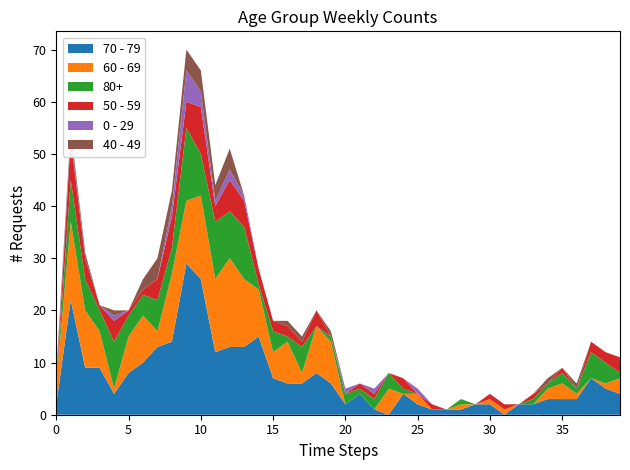

Reading left to right, list all the values displayed in this chart.

70 - 79: 2022-12-26=2	2023-01-02=22	2023-01-09=9	2023-01-16=9	2023-01-23=4	2023-01-30=8	2023-02-06=10	2023-02-13=13	2023-02-20=14	2023-02-27=29	2023-03-06=26	2023-03-13=12	2023-03-20=13	2023-03-27=13	2023-04-03=15	2023-04-10=7	2023-04-17=6	2023-04-24=6	2023-05-01=8	2023-05-08=6	2023-05-15=2	2023-05-22=4	2023-05-29=1	2023-06-05=0	2023-06-12=4	2023-06-19=2	2023-06-26=1	2023-07-03=1	2023-07-10=1	2023-07-17=2	2023-07-24=2	2023-07-31=0	2023-08-07=2	2023-08-14=2	2023-08-21=3	2023-08-28=3	2023-09-04=3	2023-09-11=7	2023-09-18=5	2023-09-25=4
60 - 69: 2022-12-26=4	2023-01-02=15	2023-01-09=11	2023-01-16=7	2023-01-23=1	2023-01-30=7	2023-02-06=9	2023-02-13=3	2023-02-20=13	2023-02-27=12	2023-03-06=16	2023-03-13=14	2023-03-20=17	2023-03-27=13	2023-04-03=9	2023-04-10=5	2023-04-17=8	2023-04-24=2	2023-05-01=9	2023-05-08=8	2023-05-15=0	2023-05-22=0	2023-05-29=0	2023-06-05=5	2023-06-12=0	2023-06-19=2	2023-06-26=0	2023-07-03=0	2023-07-10=1	2023-07-17=0	2023-07-24=1	2023-07-31=1	2023-08-07=0	2023-08-14=0	2023-08-21=2	2023-08-28=3	2023-09-04=1	2023-09-11=0	2023-09-18=1	2023-09-25=3
80+: 2022-12-26=0	2023-01-02=8	2023-01-09=6	2023-01-16=4	2023-01-23=9	2023-01-30=4	2023-02-06=4	2023-02-13=6	2023-02-20=5	2023-02-27=14	2023-03-06=8	2023-03-13=11	2023-03-20=9	2023-03-27=10	2023-04-03=1	2023-04-10=4	2023-04-17=1	2023-04-24=5	2023-05-01=0	2023-05-08=1	2023-05-15=2	2023-05-22=1	2023-05-29=2	2023-06-05=3	2023-06-12=1	2023-06-19=0	2023-06-26=0	2023-07-03=0	2023-07-10=1	2023-07-17=0	2023-07-24=0	2023-07-31=0	2023-08-07=0	2023-08-14=1	2023-08-21=1	2023-08-28=2	2023-09-04=1	2023-09-11=5	2023-09-18=4	2023-09-25=1
50 - 59: 2022-12-26=0	2023-01-02=8	2023-01-09=4	2023-01-16=1	2023-01-23=4	2023-01-30=1	2023-02-06=1	2023-02-13=4	2023-02-20=6	2023-02-27=5	2023-03-06=9	2023-03-13=3	2023-03-20=6	2023-03-27=5	2023-04-03=3	2023-04-10=2	2023-04-17=2	2023-04-24=1	2023-05-01=3	2023-05-08=0	2023-05-15=0	2023-05-22=1	2023-05-29=1	2023-06-05=0	2023-06-12=2	2023-06-19=0	2023-06-26=1	2023-07-03=0	2023-07-10=0	2023-07-17=0	2023-07-24=1	2023-07-31=1	2023-08-07=0	2023-08-14=1	2023-08-21=0	2023-08-28=1	2023-09-04=0	2023-09-11=2	2023-09-18=2	2023-09-25=3
0 - 29: 2022-12-26=1	2023-01-02=1	2023-01-09=0	2023-01-16=0	2023-01-23=1	2023-01-30=0	2023-02-06=0	2023-02-13=0	2023-02-20=2	2023-02-27=6	2023-03-06=3	2023-03-13=1	2023-03-20=2	2023-03-27=1	2023-04-03=0	2023-04-10=0	2023-04-17=0	2023-04-24=0	2023-05-01=0	2023-05-08=0	2023-05-15=1	2023-05-22=0	2023-05-29=1	2023-06-05=0	2023-06-12=0	2023-06-19=1	2023-06-26=0	2023-07-03=0	2023-07-10=0	2023-07-17=0	2023-07-24=0	2023-07-31=0	2023-08-07=0	2023-08-14=0	2023-08-21=0	2023-08-28=0	2023-09-04=0	2023-09-11=0	2023-09-18=0	2023-09-25=0
40 - 49: 2022-12-26=1	2023-01-02=1	2023-01-09=1	2023-01-16=0	2023-01-23=1	2023-01-30=0	2023-02-06=2	2023-02-13=4	2023-02-20=3	2023-02-27=4	2023-03-06=4	2023-03-13=3	2023-03-20=4	2023-03-27=0	2023-04-03=0	2023-04-10=0	2023-04-17=1	2023-04-24=1	2023-05-01=0	2023-05-08=1	2023-05-15=0	2023-05-22=0	2023-05-29=0	2023-06-05=0	2023-06-12=0	2023-06-19=0	2023-06-26=0	2023-07-03=0	2023-07-10=0	2023-07-17=0	2023-07-24=0	2023-07-31=0	2023-08-07=0	2023-08-14=0	2023-08-21=1	2023-08-28=0	2023-09-04=1	2023-09-11=0	2023-09-18=0	2023-09-25=0